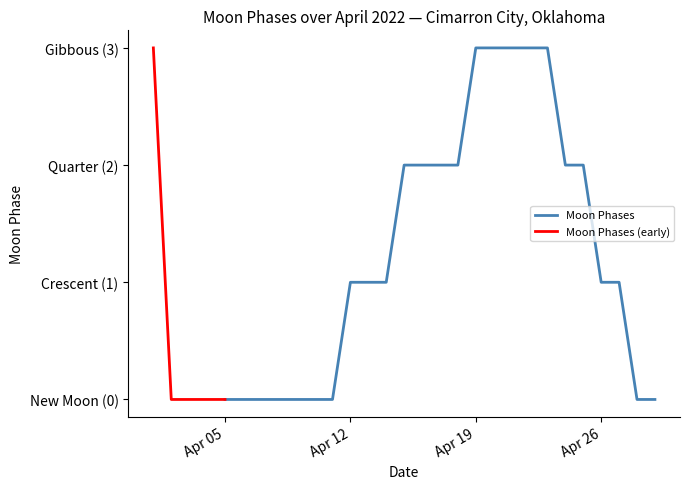

Count the values in the range 0 to 2.

23